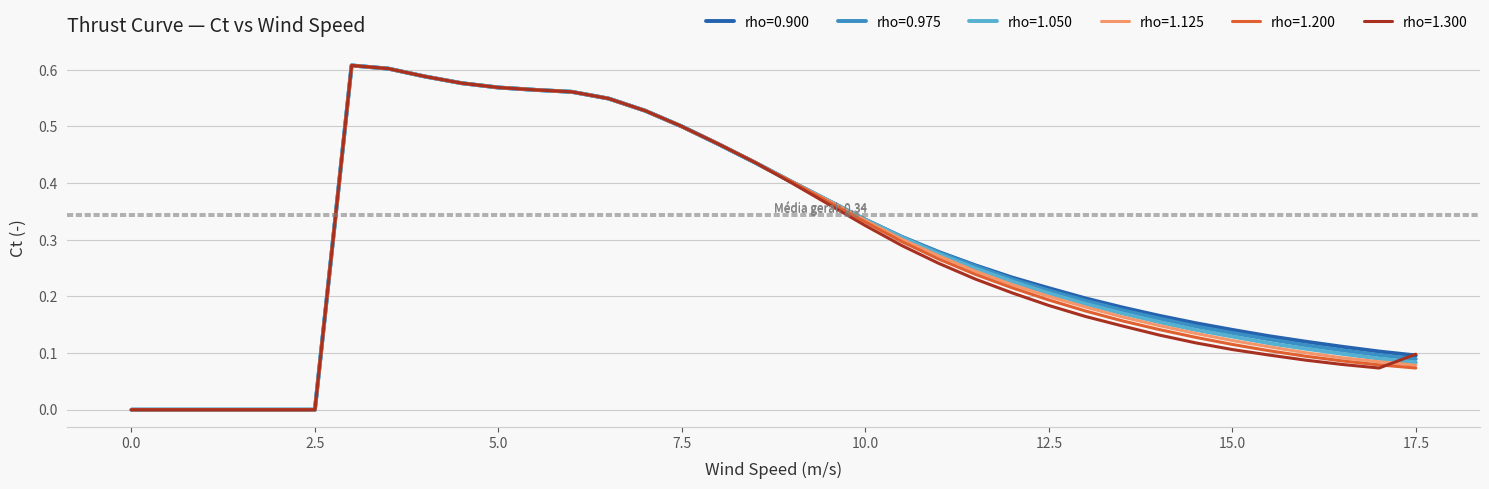

What are all the series names shown in the legend?

rho=0.900, rho=0.975, rho=1.050, rho=1.125, rho=1.200, rho=1.300